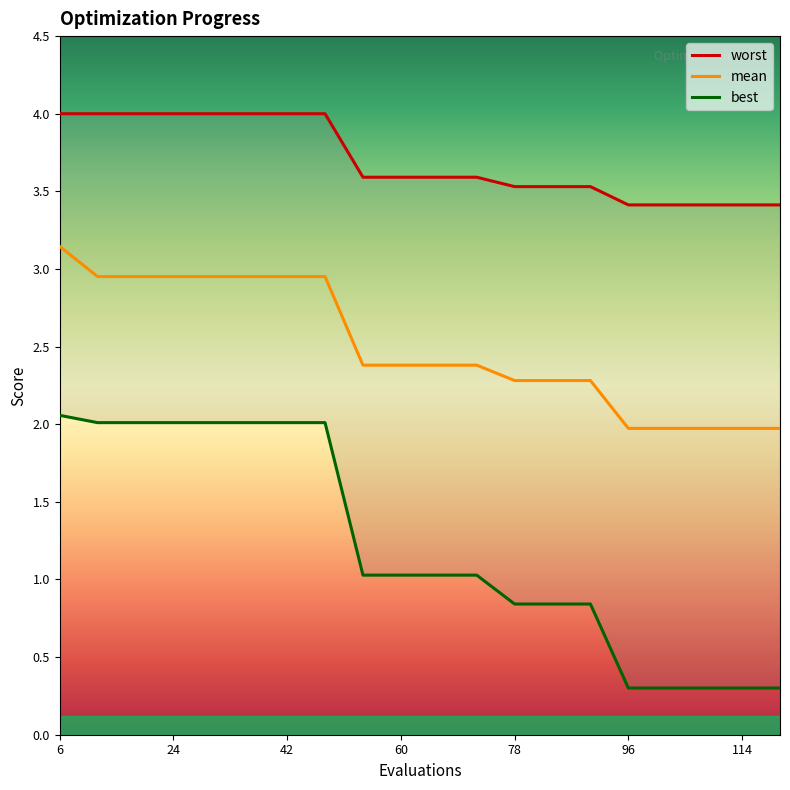

The value of mean at 60 is 0.5. True or false?

False